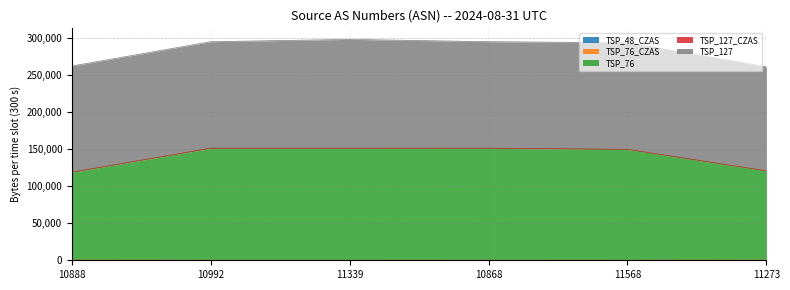

What value does the TSP_127 series have at 11568?

143668.9